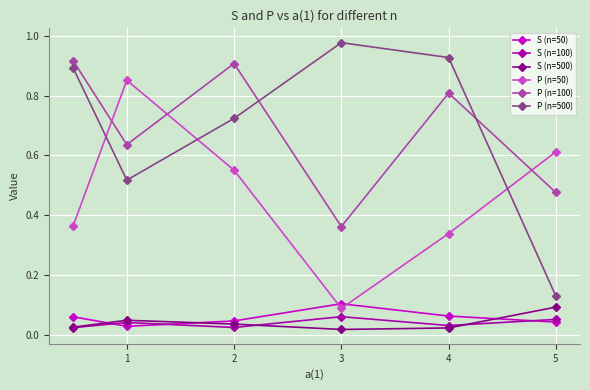

Which series has the largest range (max minus min)?

P (n=500)